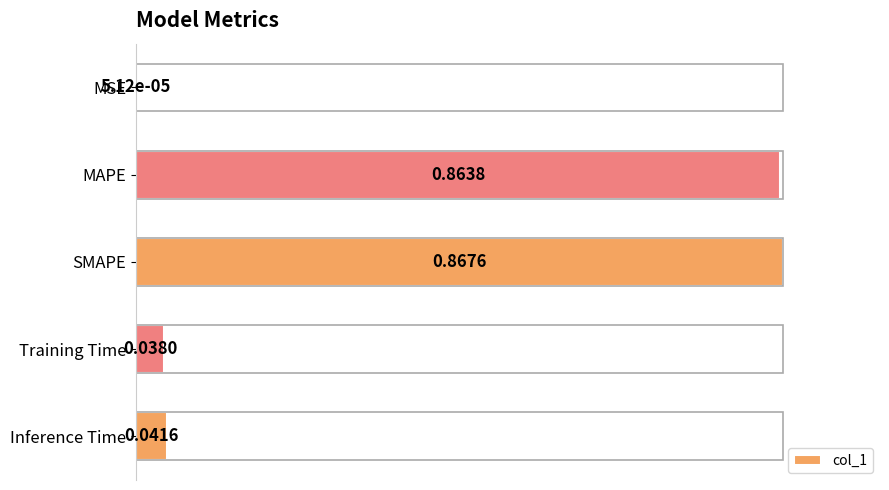

How many categories are shown in the chart?

5